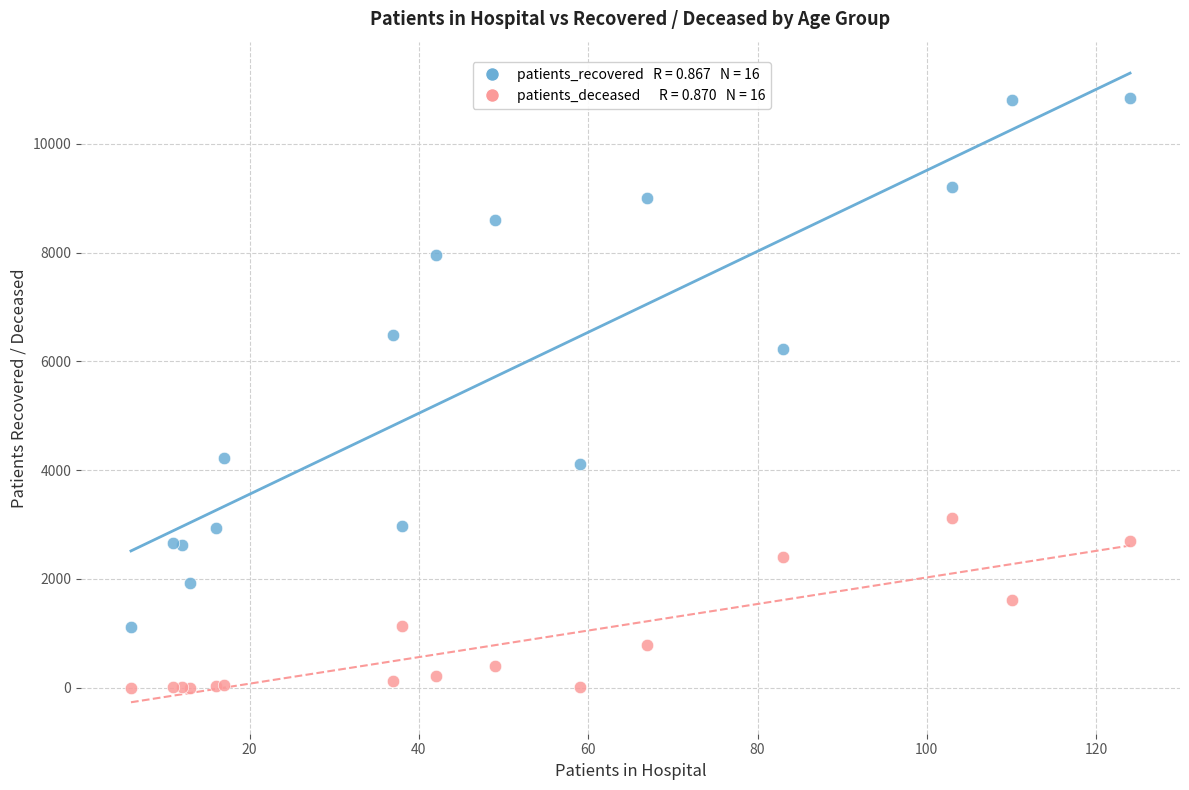

Across all series, what Y value is closest to 5421?

6235